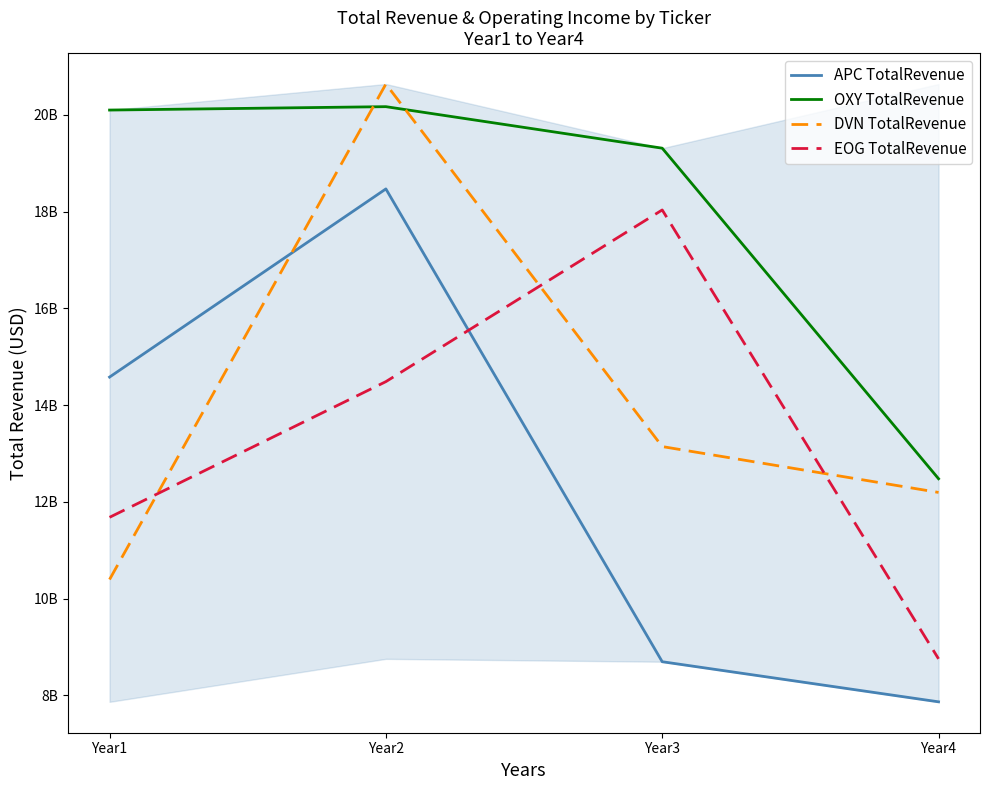

True or false: OXY TotalRevenue has a value of 20170000000 at Year2.

True